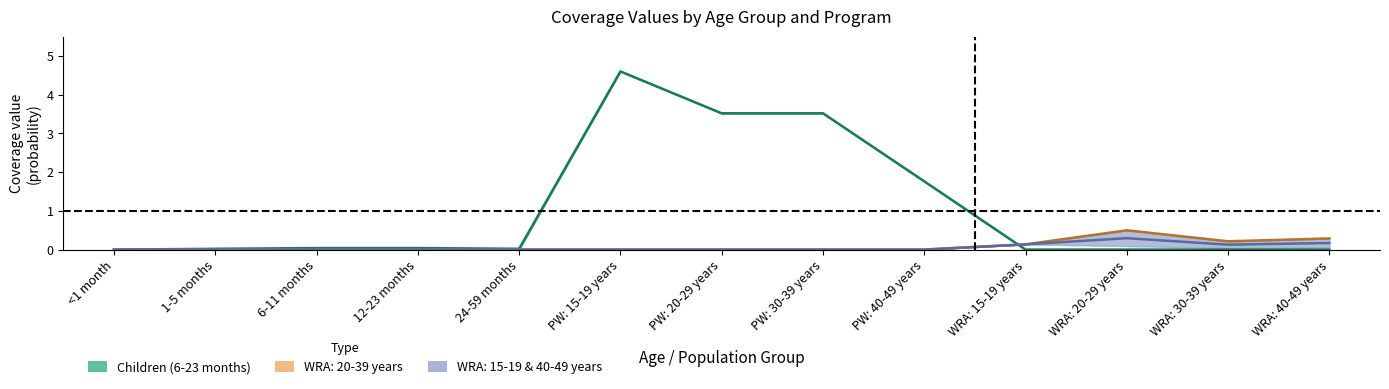

Count the WRA: 20-29 years values in the range 0 to 1.

13